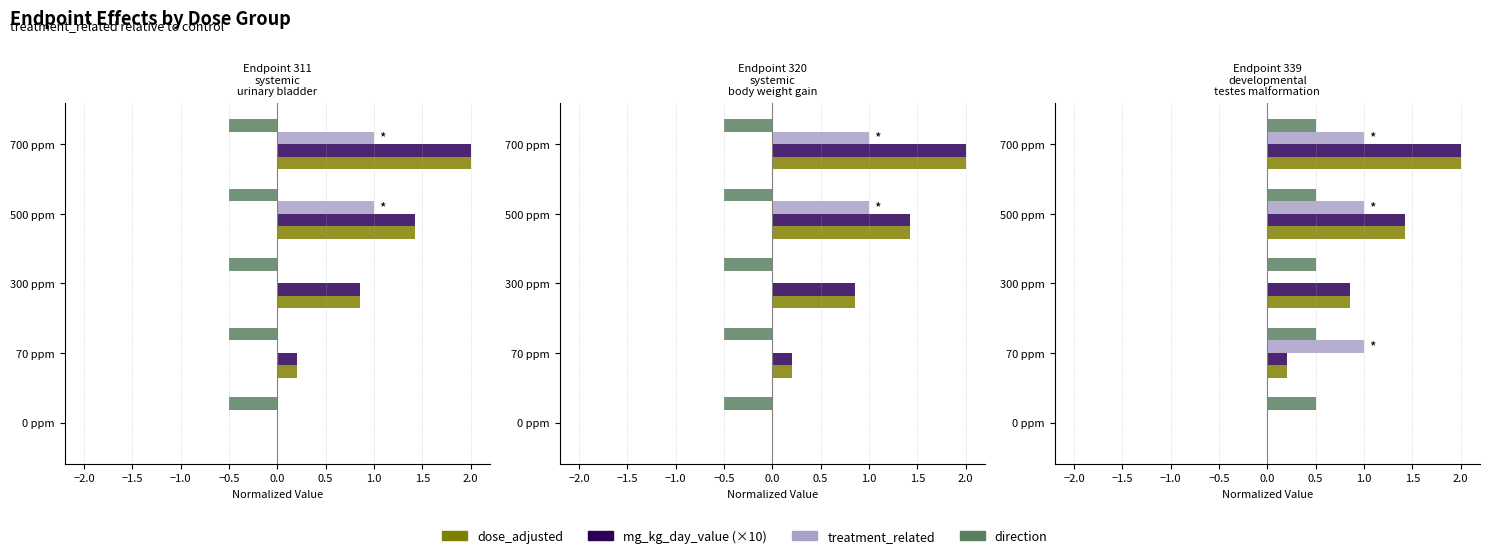

Does the chart contain any negative values?

No